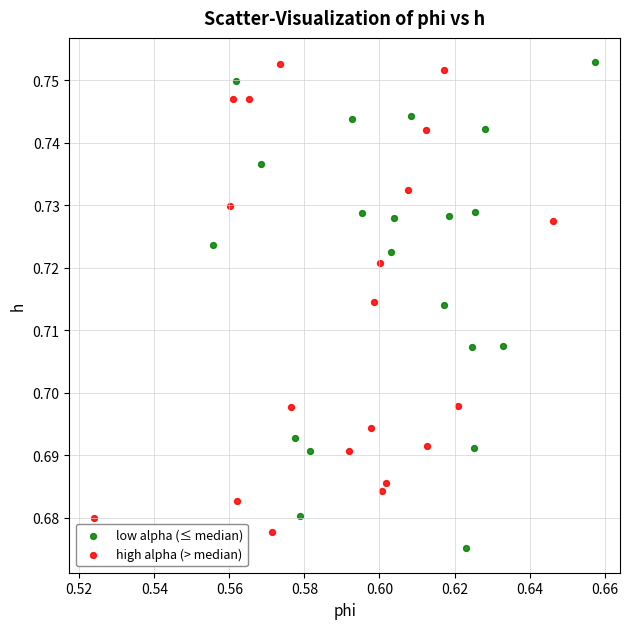

Which series reaches the minimum Y coordinate?

low alpha (≤ median)